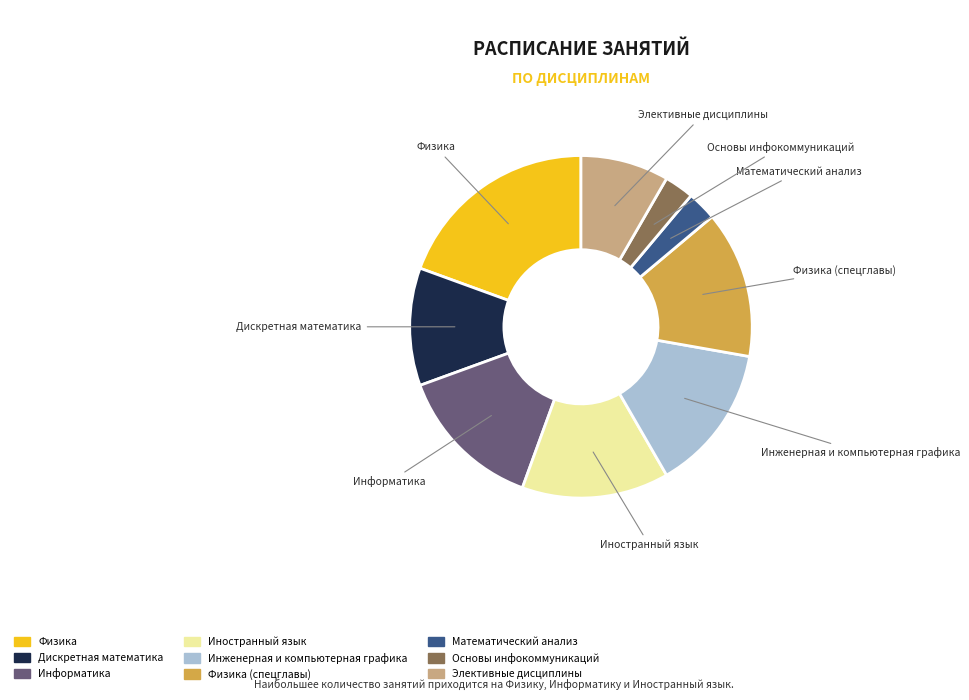

Is there a majority slice in this chart?

No